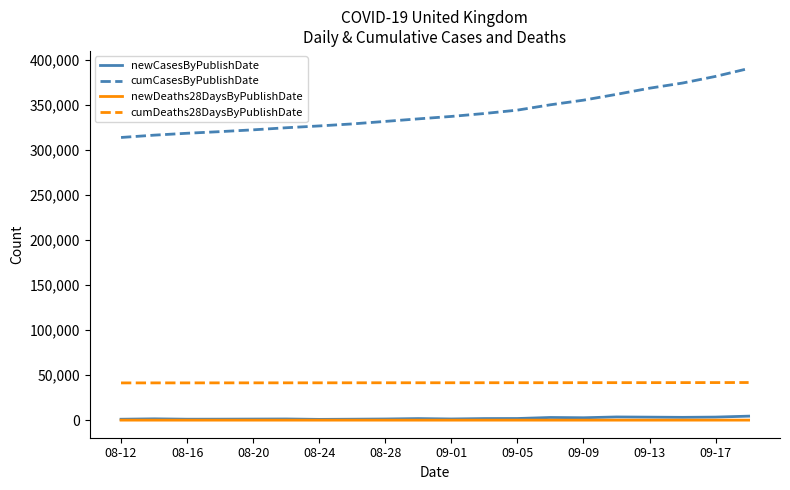

True or false: newDeaths28DaysByPublishDate and cumCasesByPublishDate intersect in this chart.

False